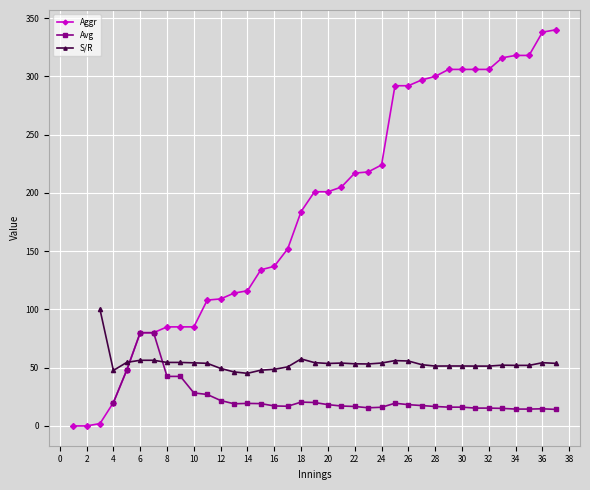

Is it true that Aggr equals 224 at 24?

True